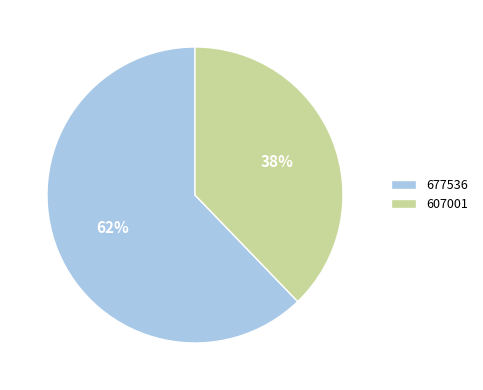

To the nearest percent, what is the combined percentage of 677536 and 607001?

100%